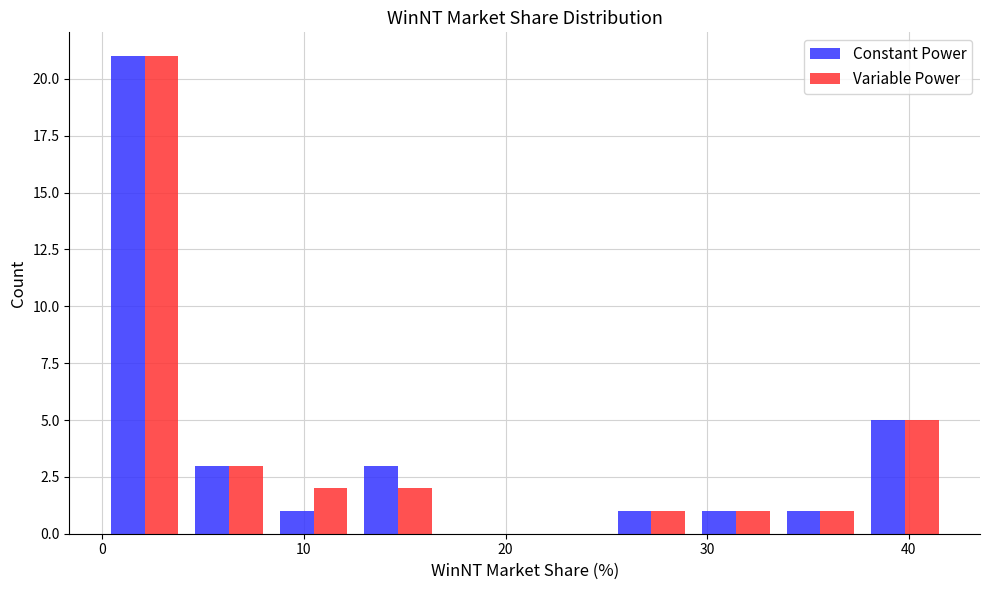

Reading left to right, transcribe this chart: for each range on the x-axis, give the height of each series' bar. Neither the bar edges nor the heights are printed on the chart, so give them approximately, as read against the axes.

0 to 4: Constant Power=21	Variable Power=21
4 to 8: Constant Power=3	Variable Power=3
8 to 13: Constant Power=1	Variable Power=2
13 to 17: Constant Power=3	Variable Power=2
17 to 21: Constant Power=0	Variable Power=0
21 to 25: Constant Power=0	Variable Power=0
25 to 29: Constant Power=1	Variable Power=1
29 to 34: Constant Power=1	Variable Power=1
34 to 38: Constant Power=1	Variable Power=1
38 to 42: Constant Power=5	Variable Power=5